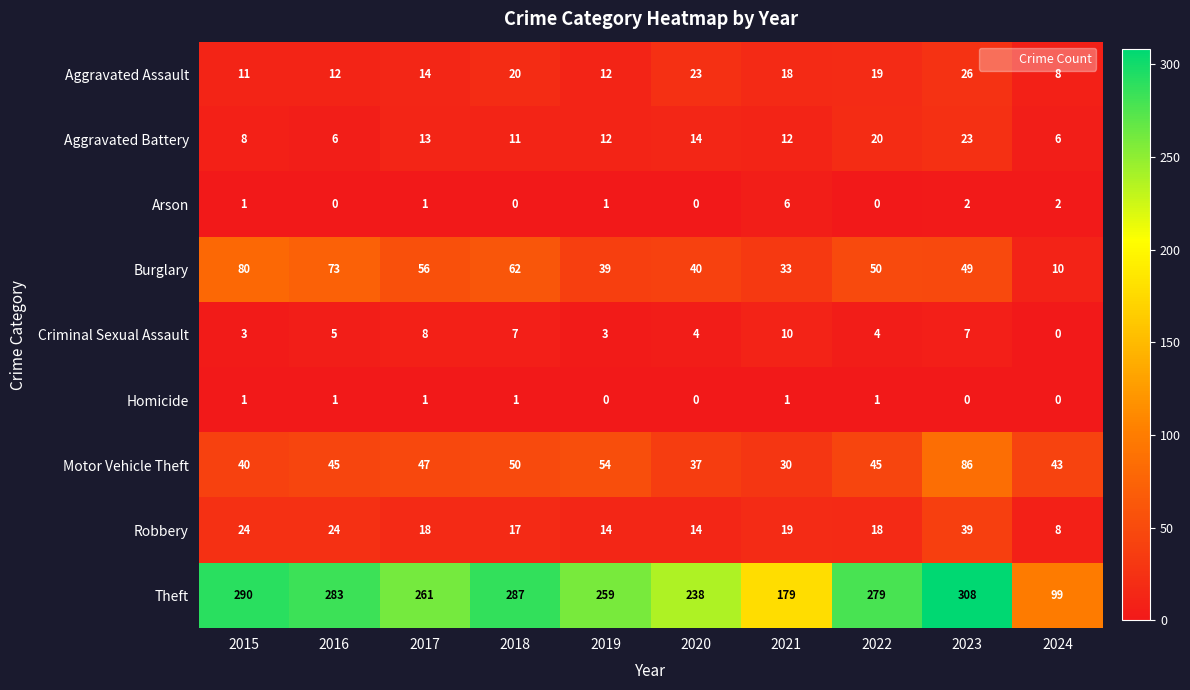

How many data points in Theft are less than 279?

5